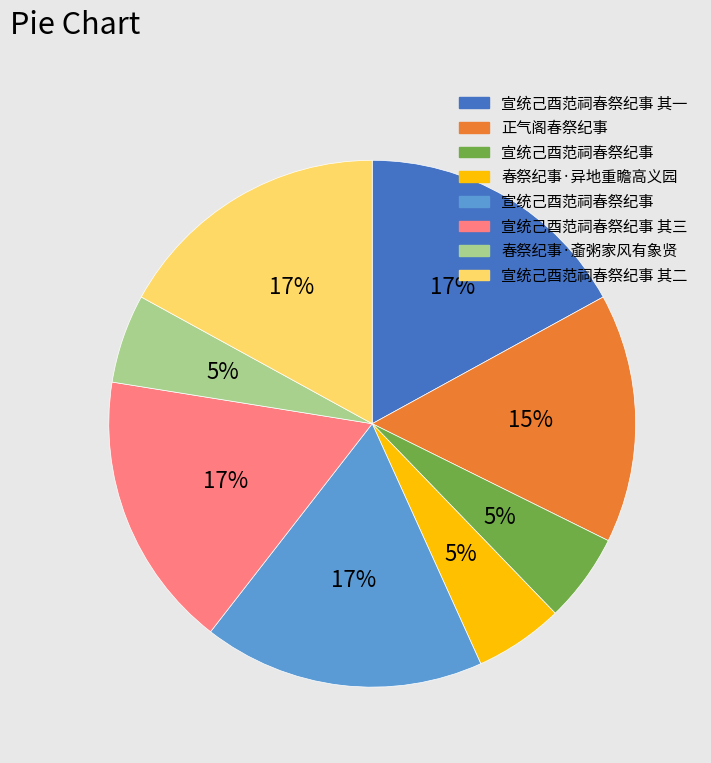

To the nearest percent, what is the difference between the largest and smallest slice percentages?

12%